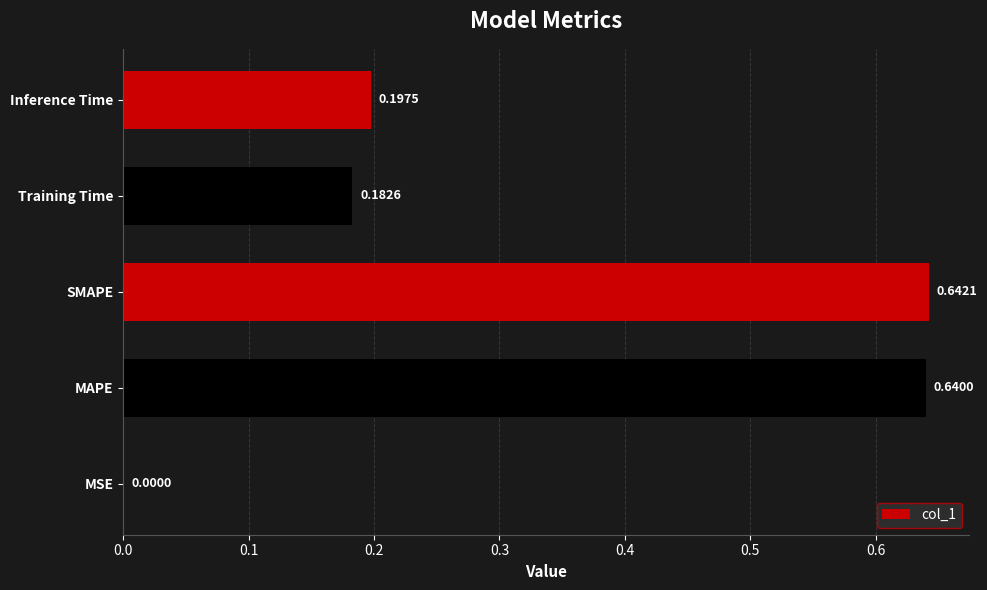

Which has a higher value, MSE or SMAPE?

SMAPE